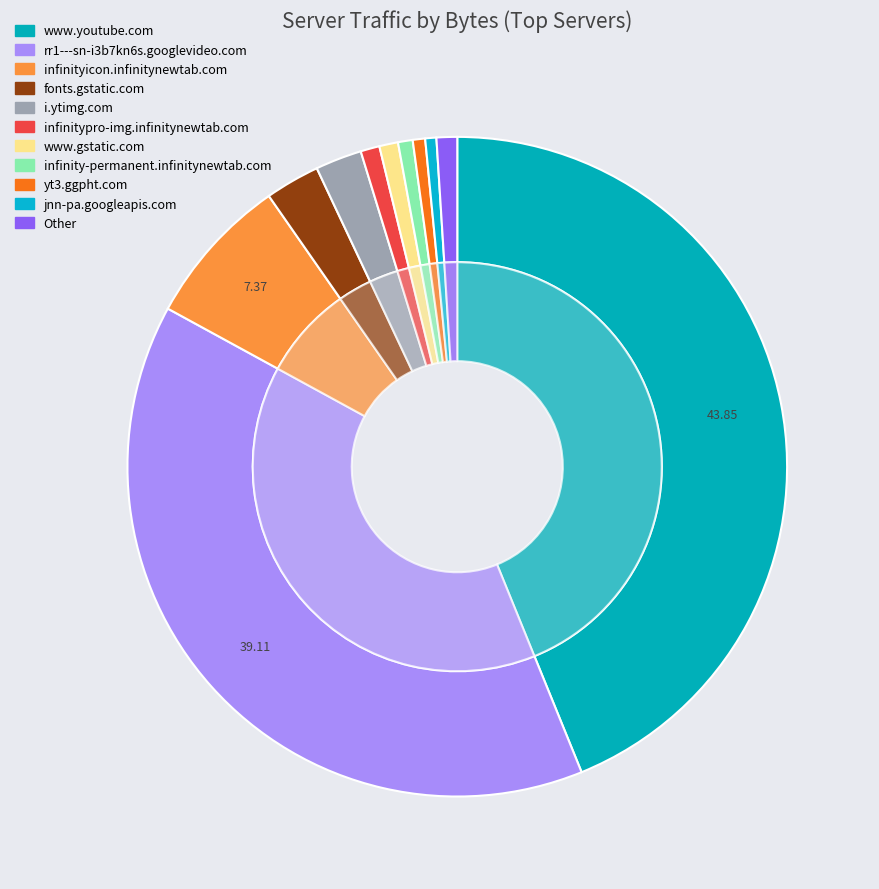

Which category has the biggest portion of the pie?

www.youtube.com